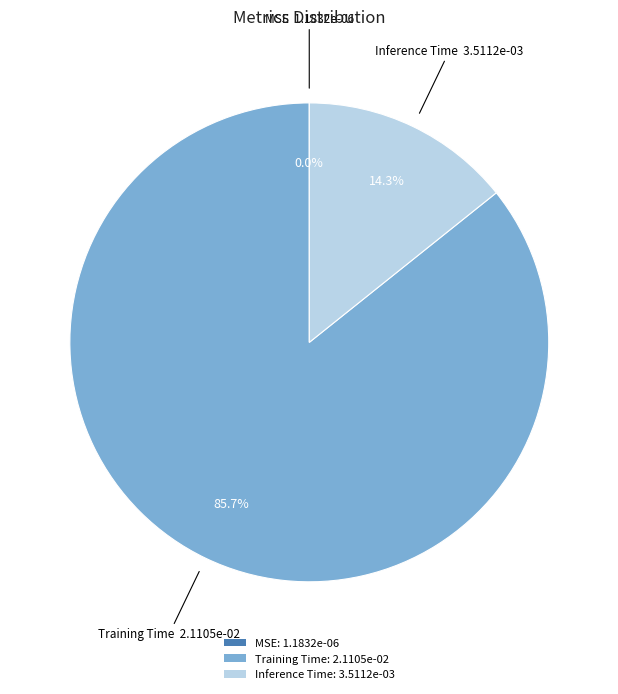

What percentage is the Inference Time slice, to the nearest percent?

14%